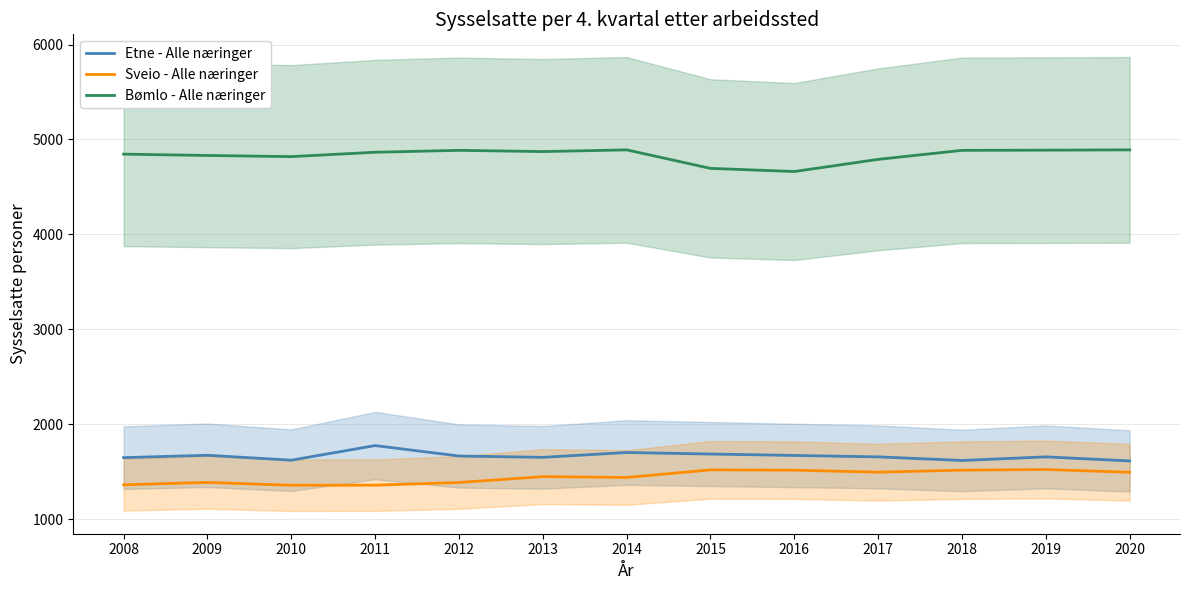

List the series in order of their peak value, highest first.

Bømlo - Alle næringer, Etne - Alle næringer, Sveio - Alle næringer